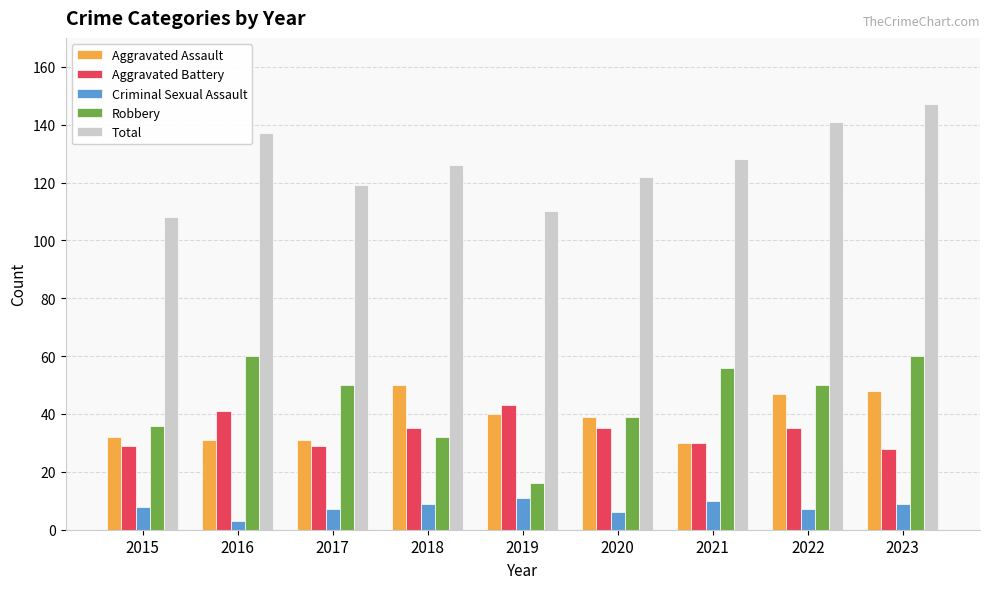

How many bars are there in each group?

5